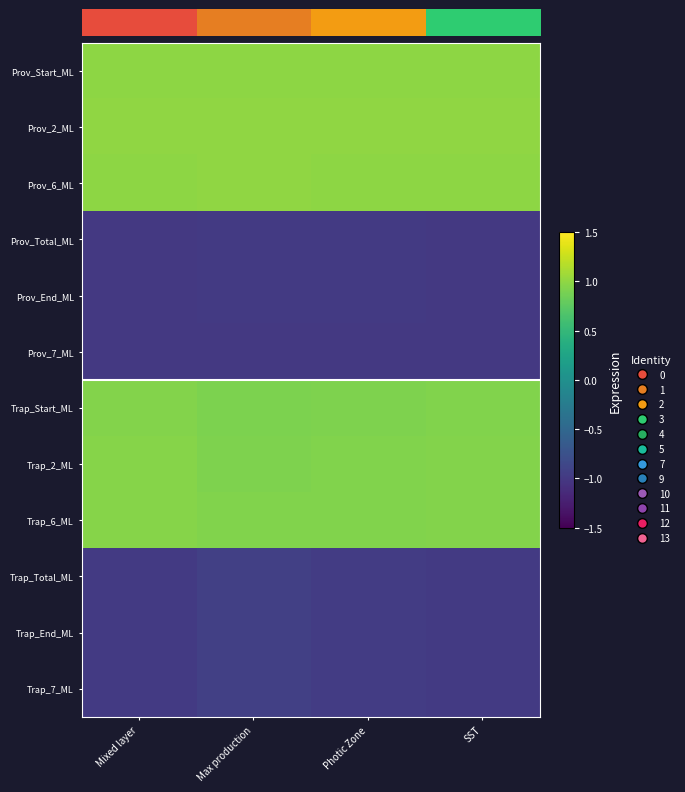

Reading right to left, transcribe all the data shown in this chart.

row_0: SST=1.0	Photic Zone=1.0	Max production=1.0	Mixed layer=1.0
row_1: SST=1.0	Photic Zone=1.0	Max production=1.0	Mixed layer=1.0
row_2: SST=1.0	Photic Zone=1.0	Max production=1.0	Mixed layer=1.0
row_3: SST=-1.0	Photic Zone=-1.0	Max production=-1.0	Mixed layer=-1.0
row_4: SST=-1.0	Photic Zone=-1.0	Max production=-1.0	Mixed layer=-1.0
row_5: SST=-1.0	Photic Zone=-1.0	Max production=-1.0	Mixed layer=-1.0
row_6: SST=0.9	Photic Zone=0.9	Max production=0.9	Mixed layer=0.9
row_7: SST=0.9	Photic Zone=0.9	Max production=0.9	Mixed layer=1.0
row_8: SST=0.9	Photic Zone=0.9	Max production=0.9	Mixed layer=1.0
row_9: SST=-1.0	Photic Zone=-1.0	Max production=-0.9	Mixed layer=-1.0
row_10: SST=-1.0	Photic Zone=-1.0	Max production=-0.9	Mixed layer=-1.0
row_11: SST=-1.0	Photic Zone=-1.0	Max production=-0.9	Mixed layer=-1.0